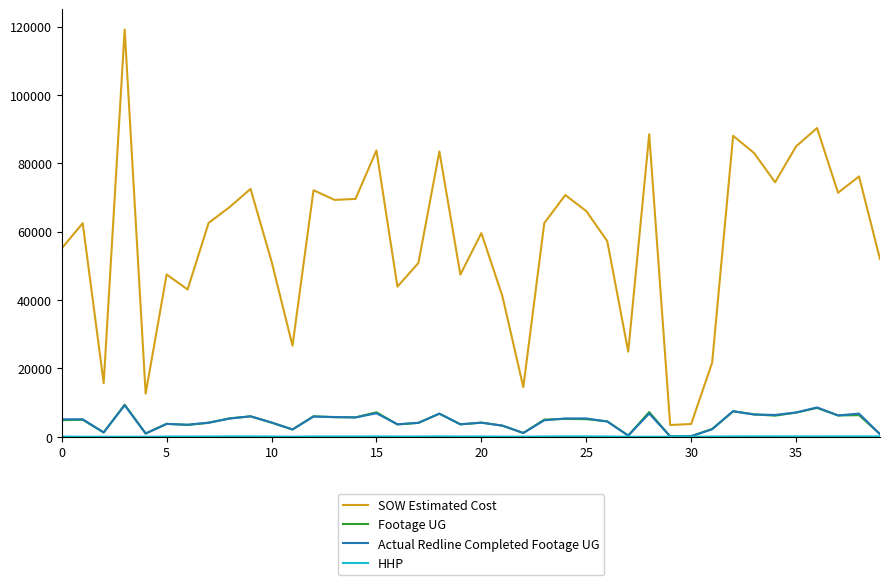

In Actual Redline Completed Footage UG, how many points are higher than both neighbors (excluding endpoints)?

12